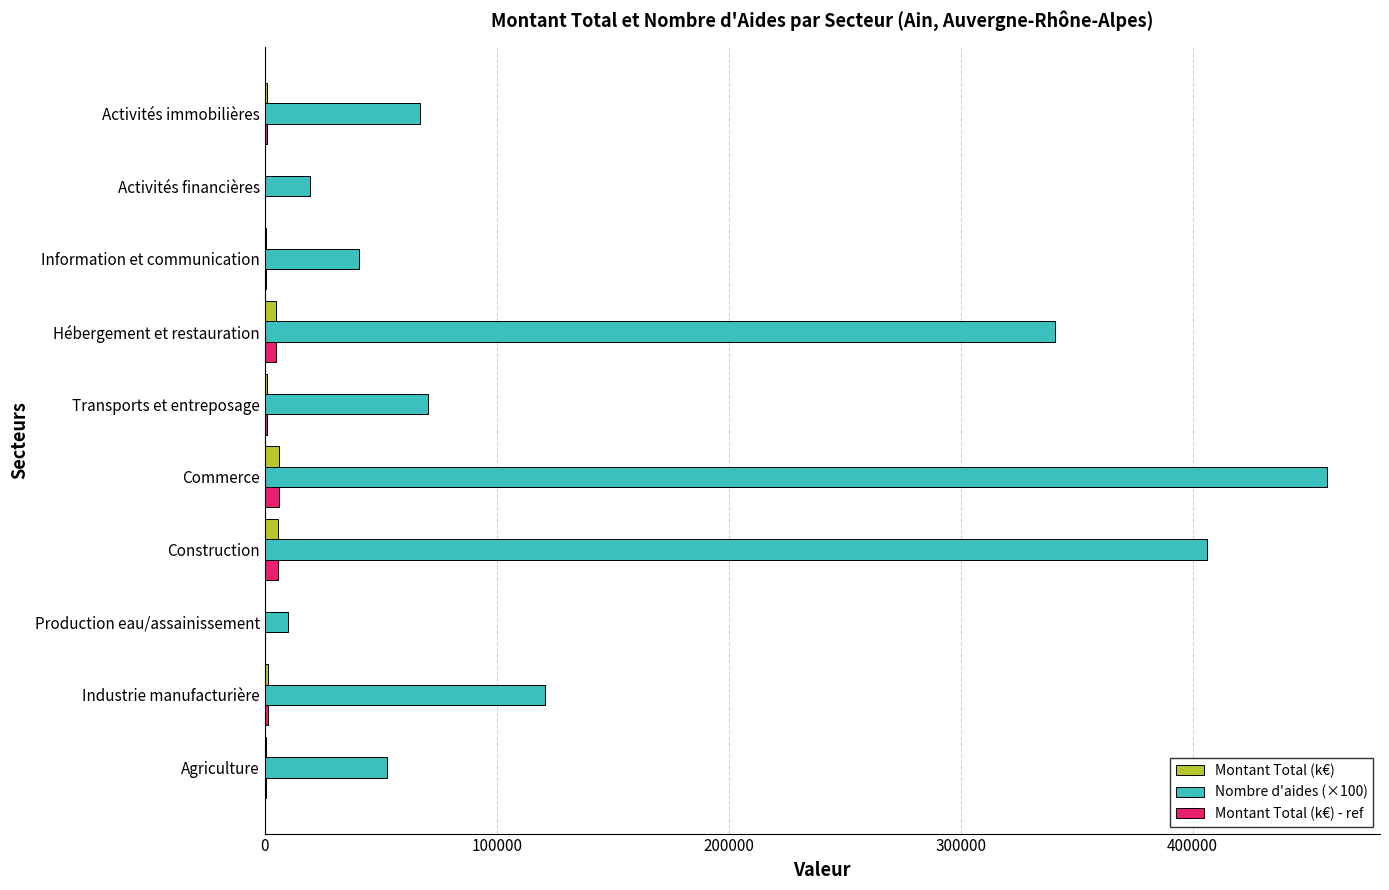

Which label corresponds to the largest value in the chart?

Commerce